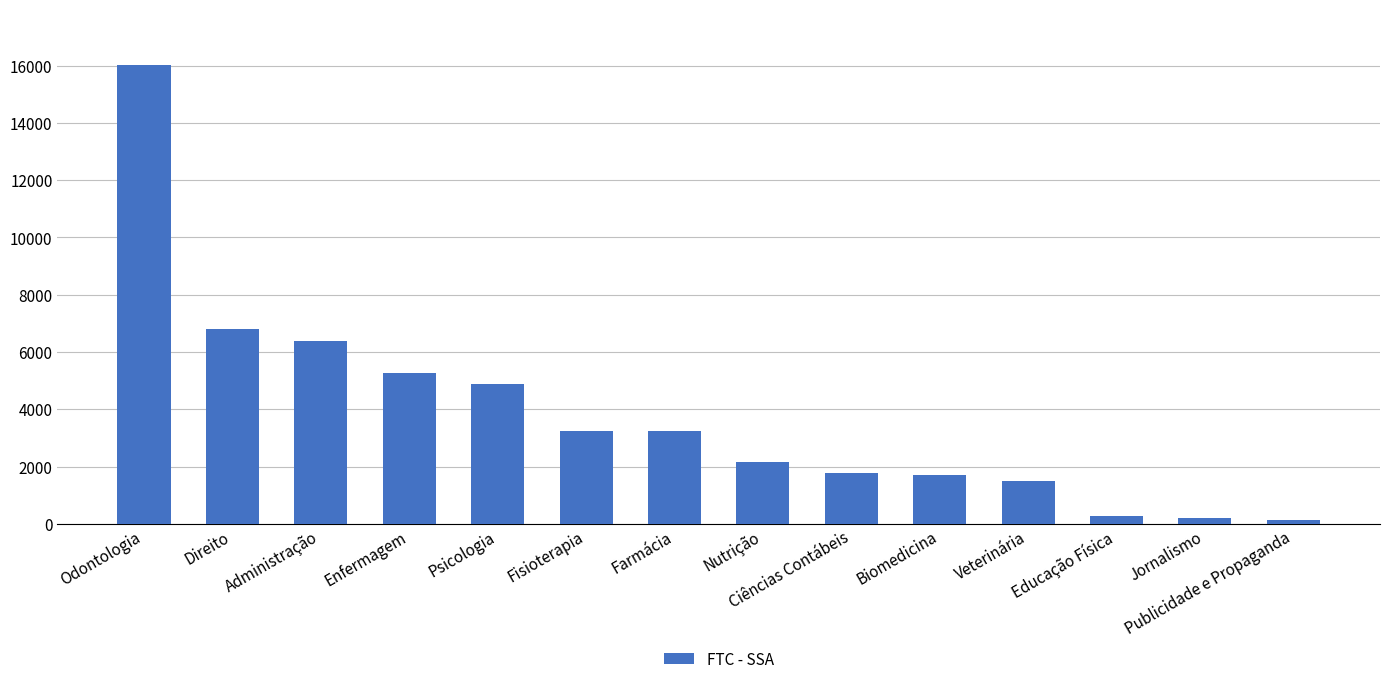

What is the greatest value displayed?

16038